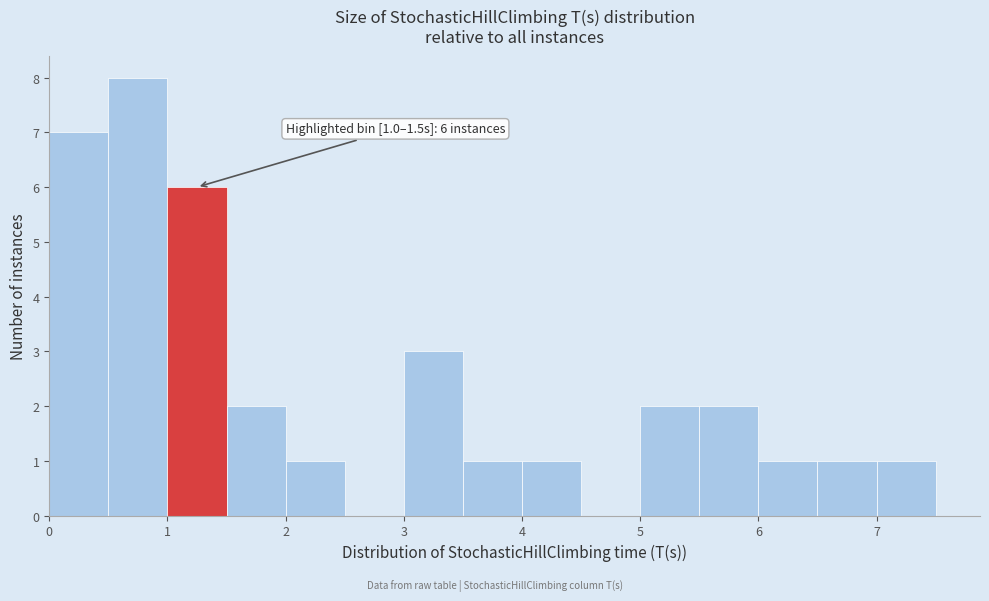

Which range on the x-axis has the tallest bar?

0.5 to 1.0